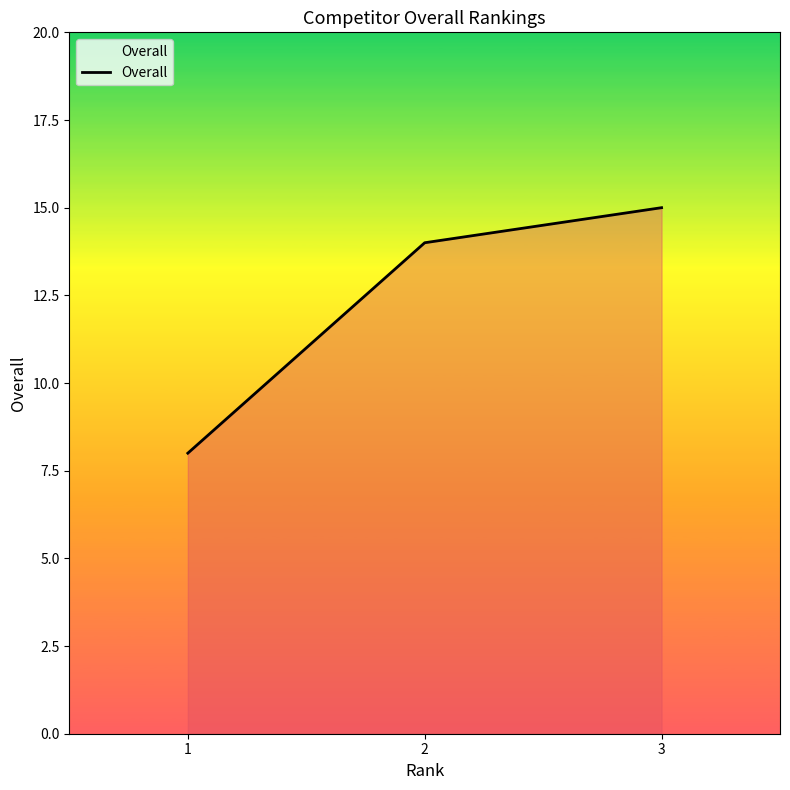

How many lines are shown in the chart?

1